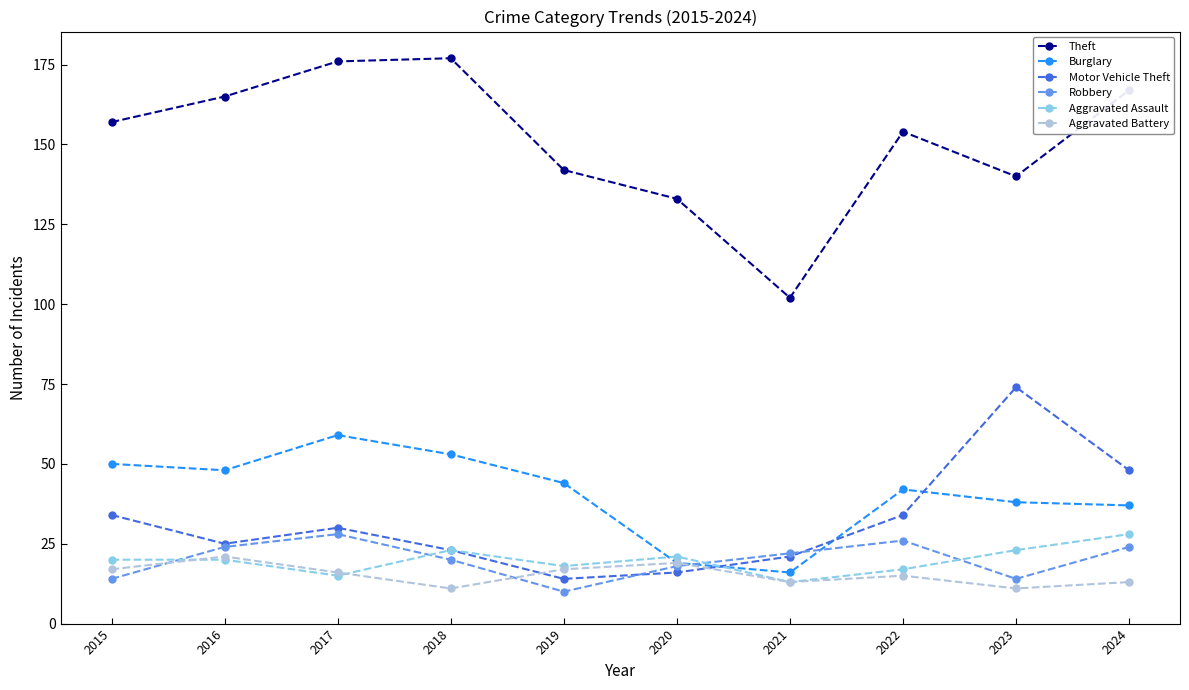

What is the value of the Motor Vehicle Theft point at the 2nd from the left?

25